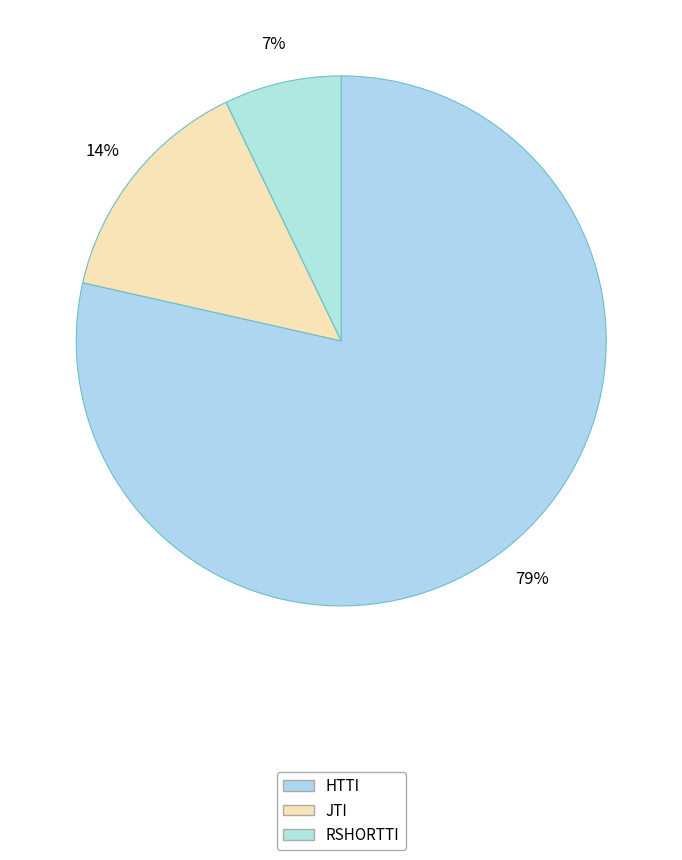

How many segments does this pie chart have?

3